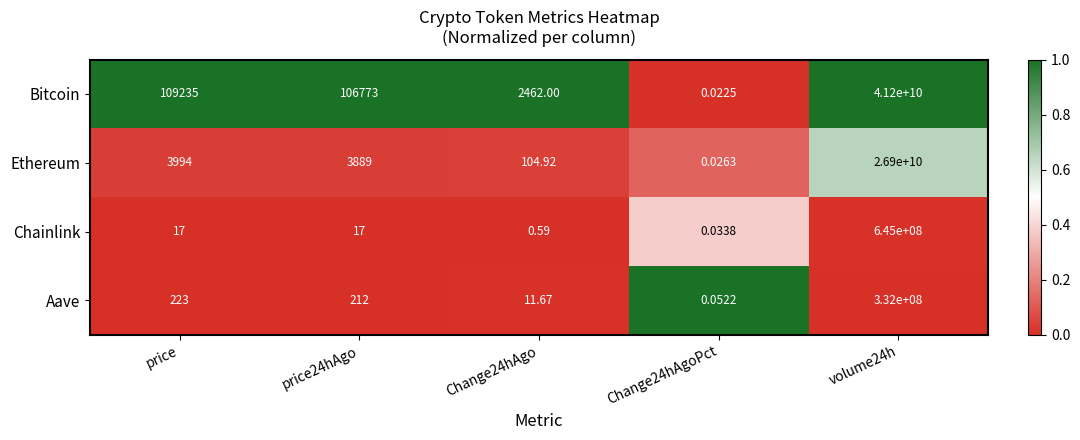

Which series has the largest total across all categories?

Bitcoin